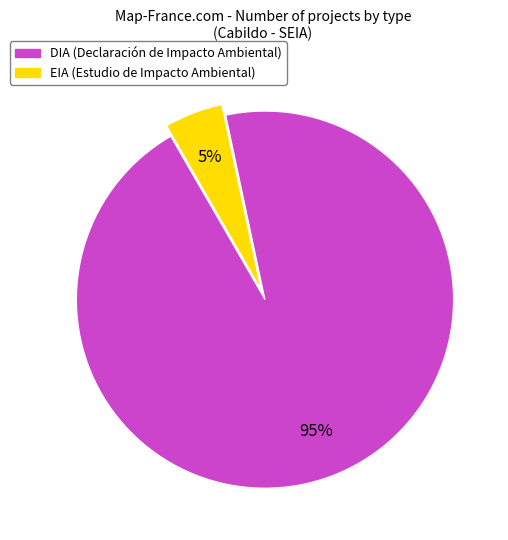

The EIA slice represents 5% of the pie. True or false?

True